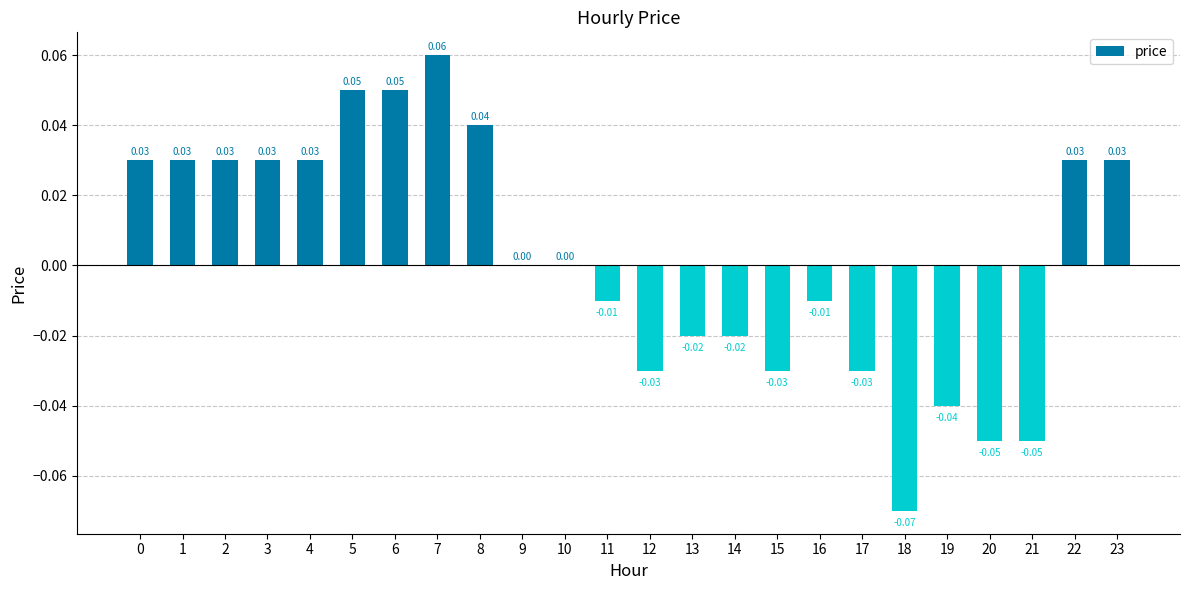

Which has a higher value, 6 or 8?

6